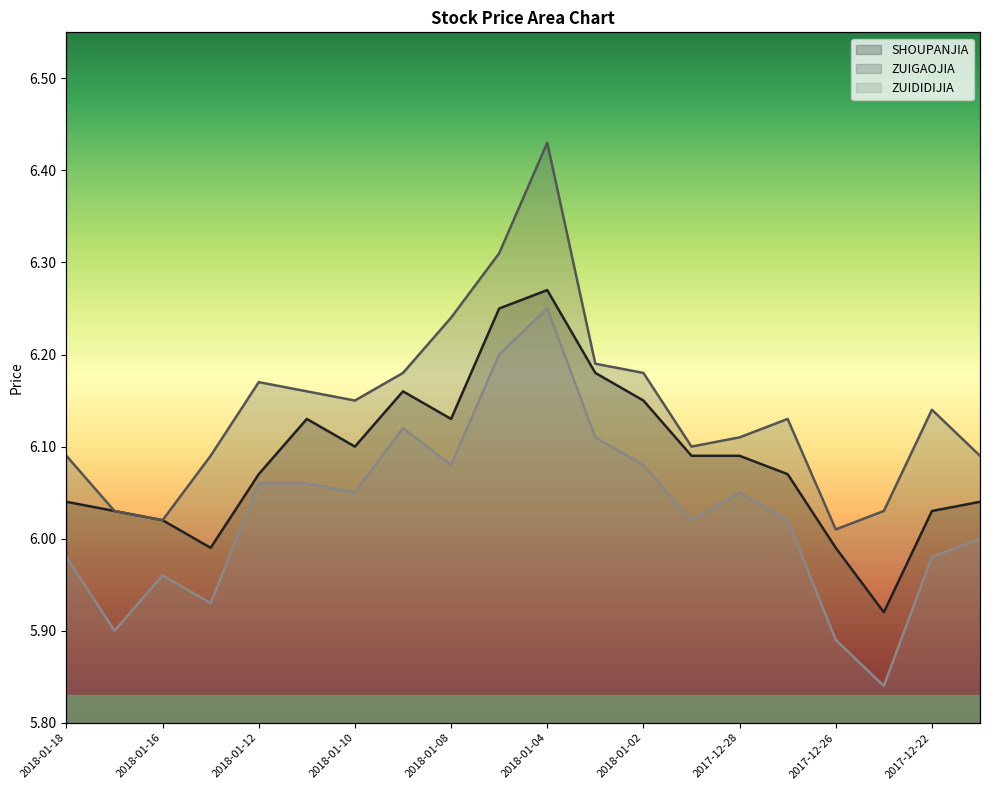

What is the label of the 9th point from the left?

2018-01-08